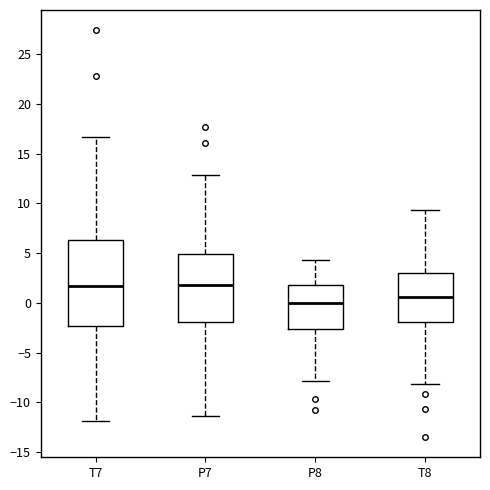

Which box is the tallest, from its lower edge to its upper edge?

T7